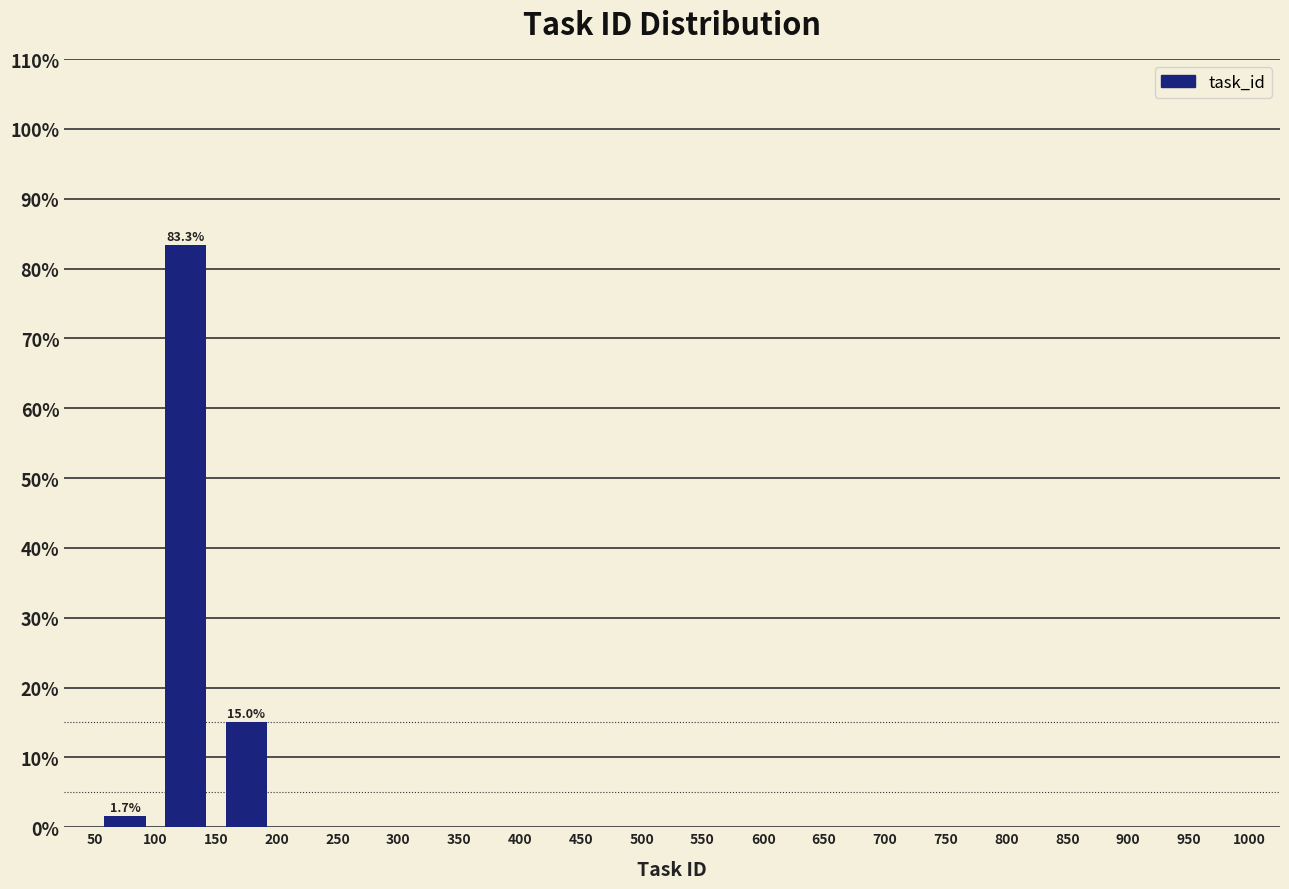

Which range on the x-axis has the tallest bar?

100 to 150